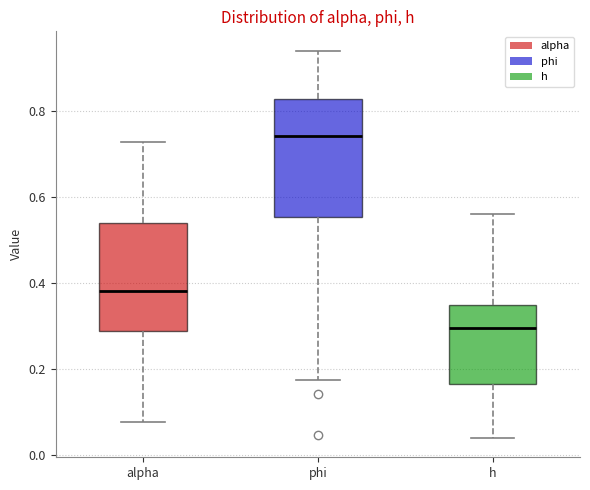

Reading left to right, transcribe this box plot: for each box, give where its median line is, the range the box spans, and where its two whiskers end, as read against the y-axis. The values are not printed on the chart, so give them approximately, as read against the axis.

alpha: median 0.38, box 0.28 to 0.54, whiskers 0.08 to 0.72
phi: median 0.74, box 0.56 to 0.82, whiskers 0.18 to 0.94
h: median 0.30, box 0.16 to 0.34, whiskers 0.04 to 0.56